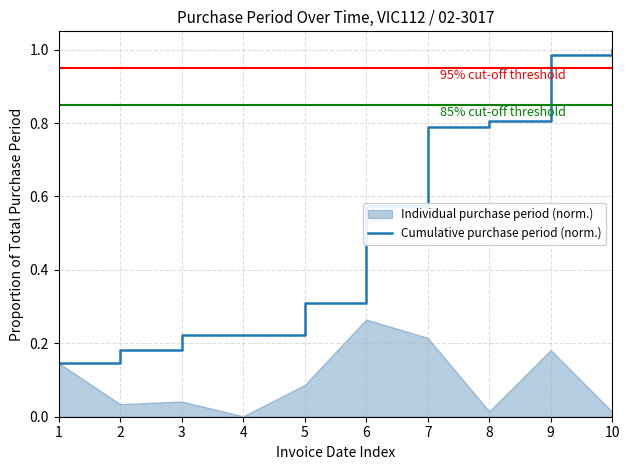

The Cumulative purchase period (norm.) series shows 0.1 at 5. True or false?

False